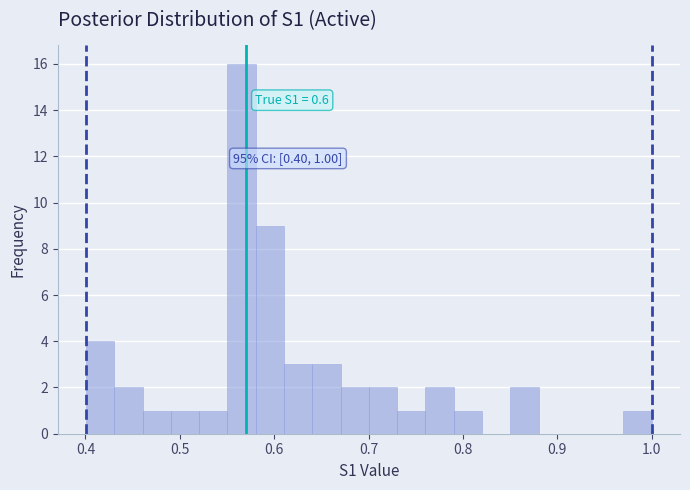

Around what value on the x-axis is the tallest bar? Give the approximate position of its centre, as read against the axis.

0.57